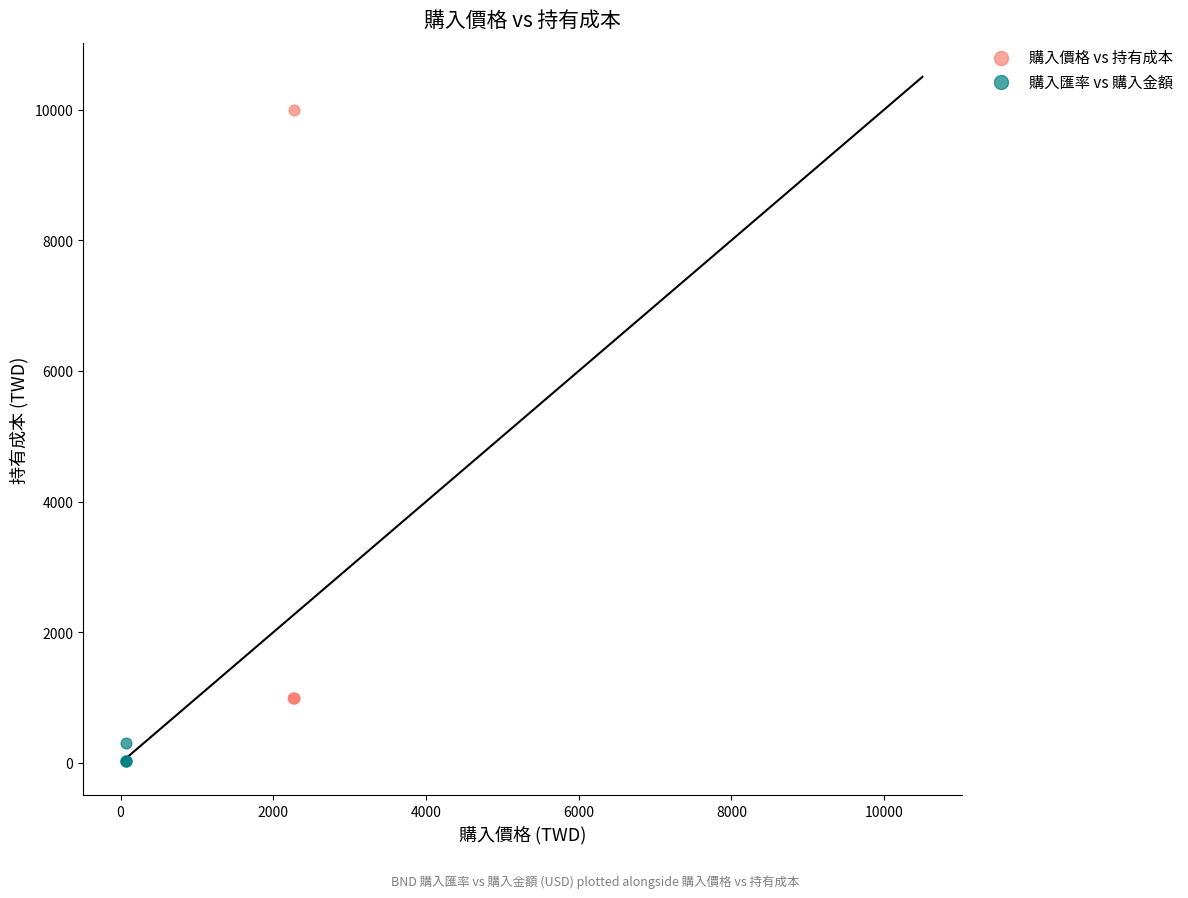

Which series reaches the minimum Y coordinate?

購入匯率 vs 購入金額